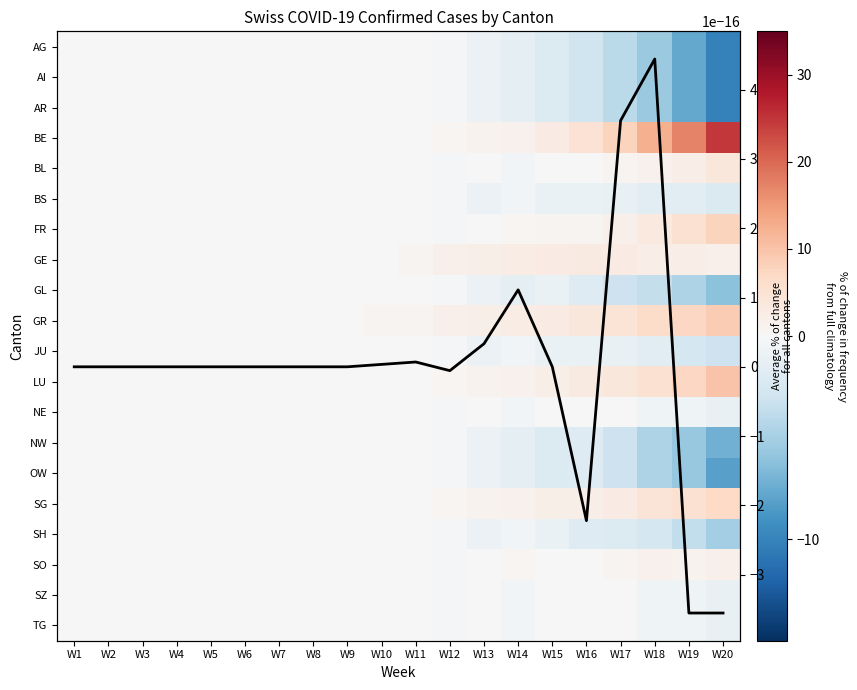

Rank the series by their maximum value, from highest to lowest.

BE, LU, GR, FR, SG, BL, GE, SO, NE, SZ, TG, Average across cantons, AG, AI, AR, BS, GL, JU, NW, OW, SH